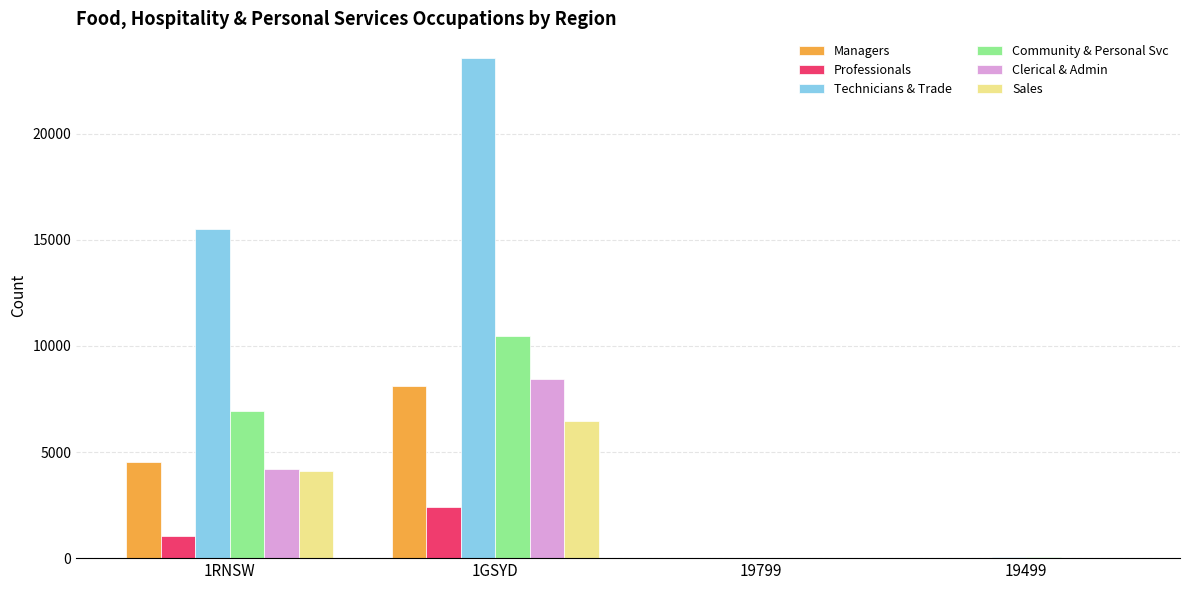

What is the highest value of the Professionals series?

2409